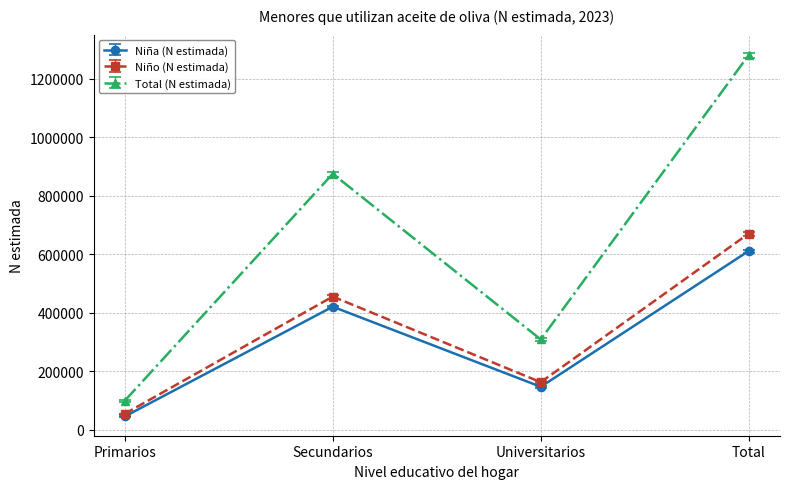

The value of Niño (N estimada) at Universitarios is 161844. True or false?

True